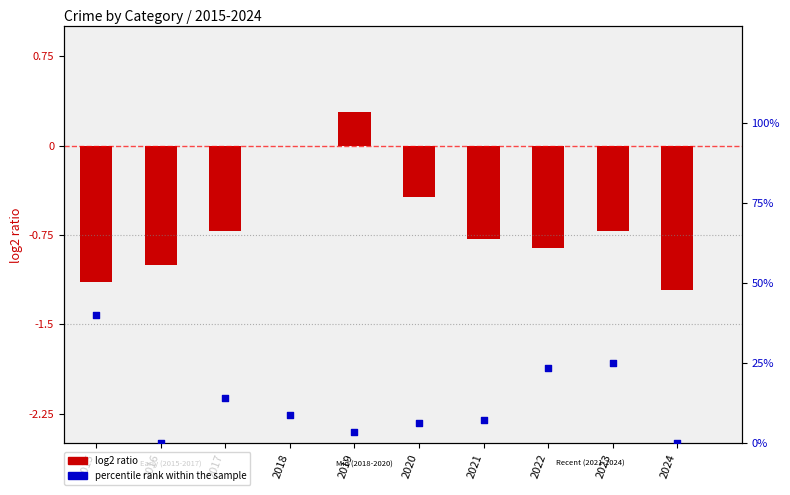

Which series has the largest Y range (max minus min)?

percentile rank within the sample